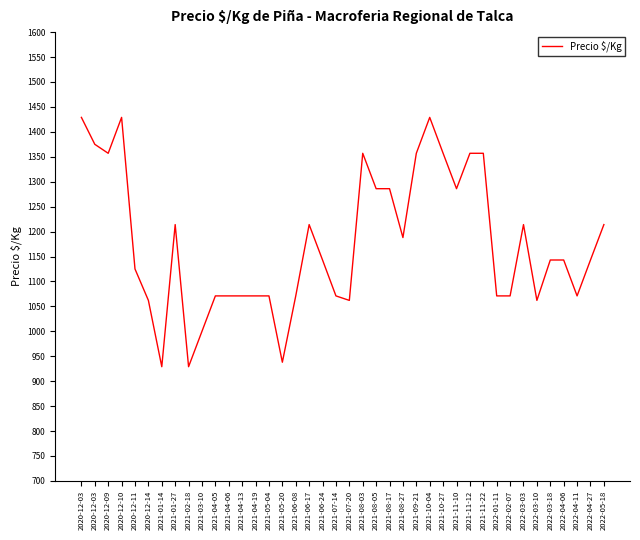

Reading right to left, transcribe all the data shown in this chart.

1214	1143	1071	1143	1143	1062	1214	1071	1071	1357	1357	1286	1357	1429	1357	1188	1286	1286	1357	1062	1071	1143	1214	1071	938	1071	1071	1071	1071	1071	1000	929	1214	929	1062	1125	1429	1357	1375	1429